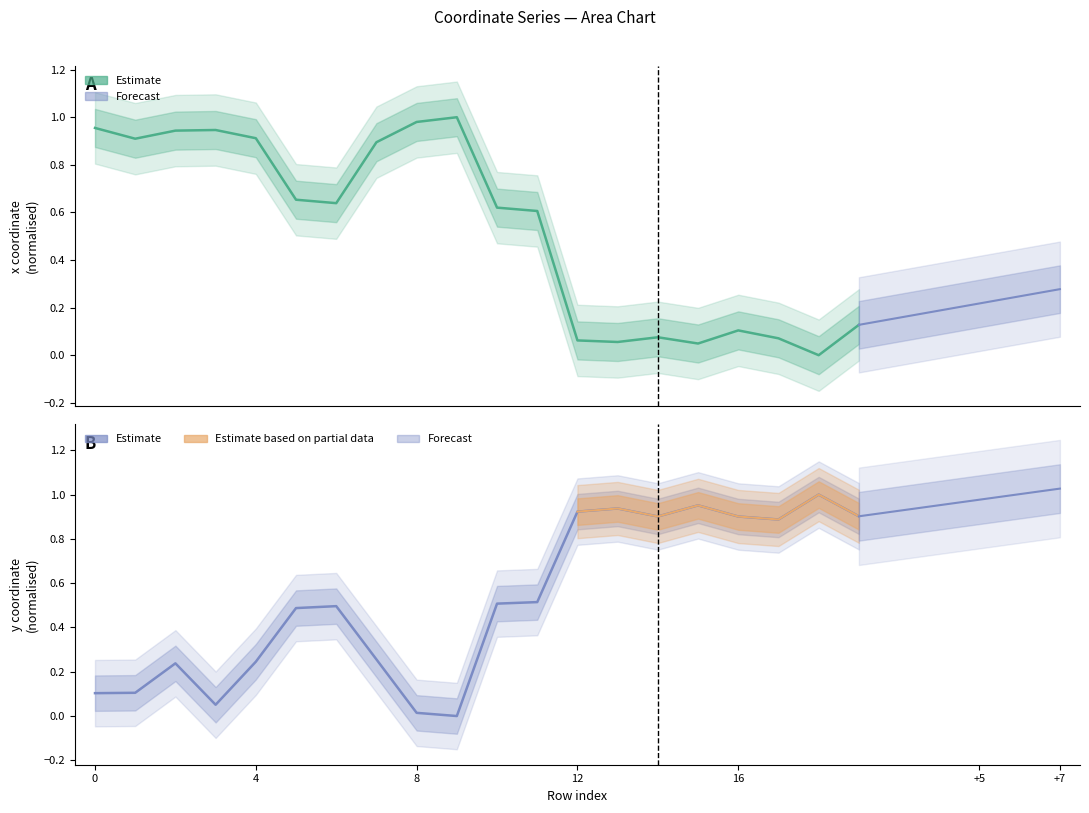

At which category is the sum across all series the highest?

2